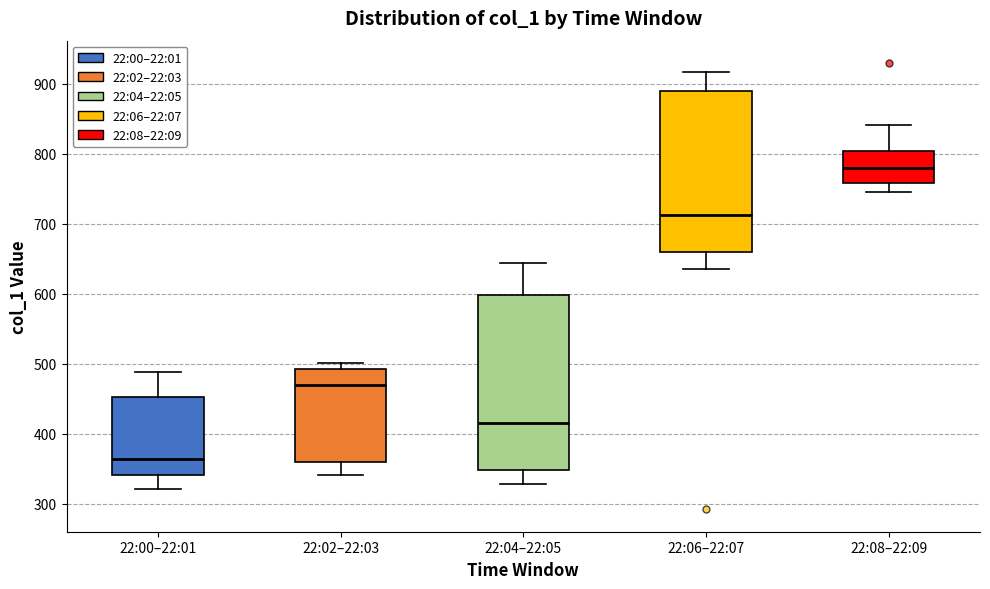

Where does the median line of the box for 22:08–22:09 sit on the y-axis? The values are not printed on the chart, so give them approximately, as read against the axis.

780